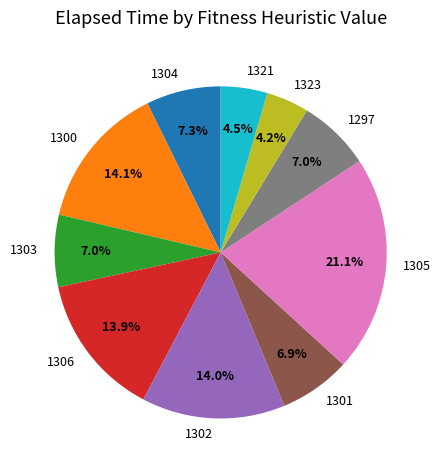

The 1300 slice represents 21% of the pie. True or false?

False